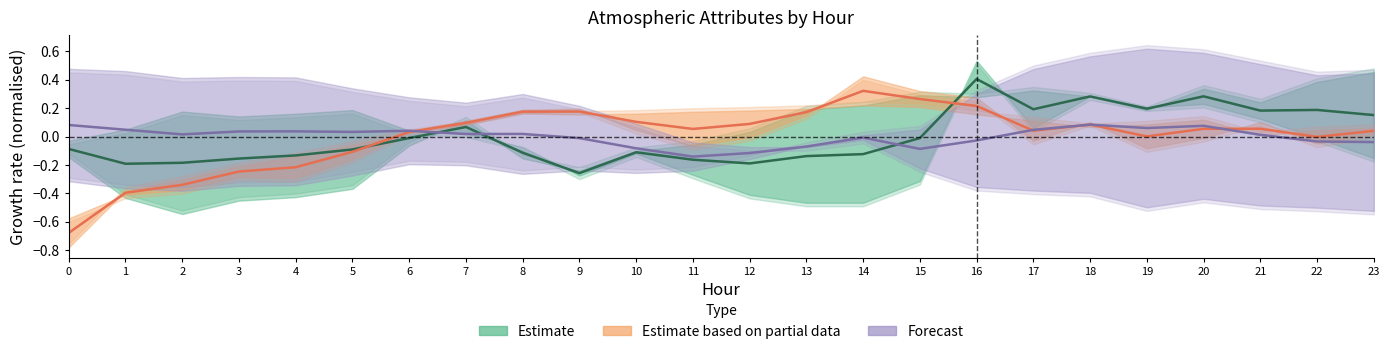

Where is the first local minimum for Forecast?

2